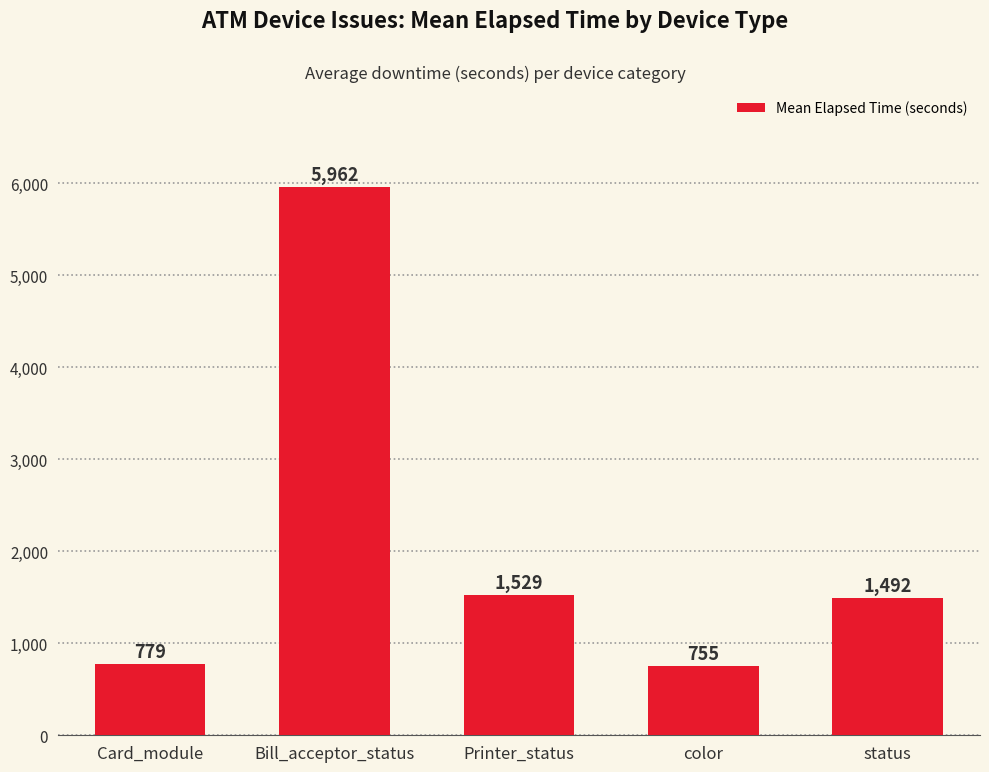

What is the label of the 4th bar from the left?

color